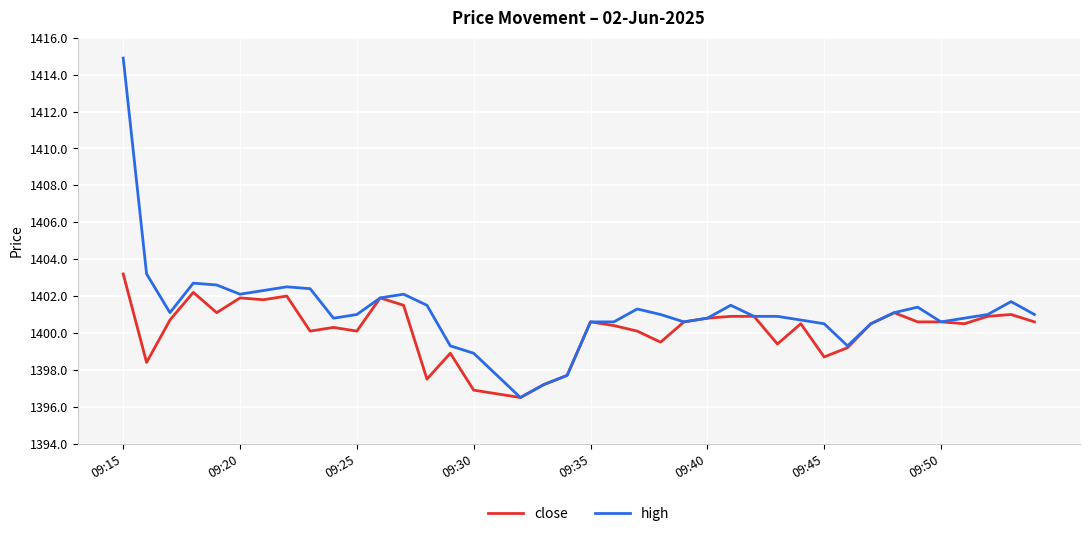

Which series has the widest spread of values?

high